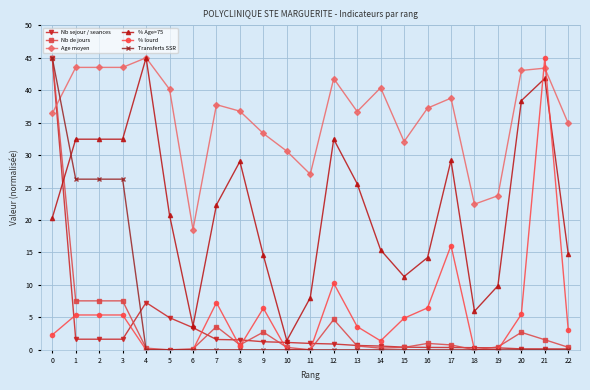

What are all the series names shown in the legend?

Nb sejour / seances, Nb de jours, Age moyen, % Age>75, % lourd, Transferts SSR